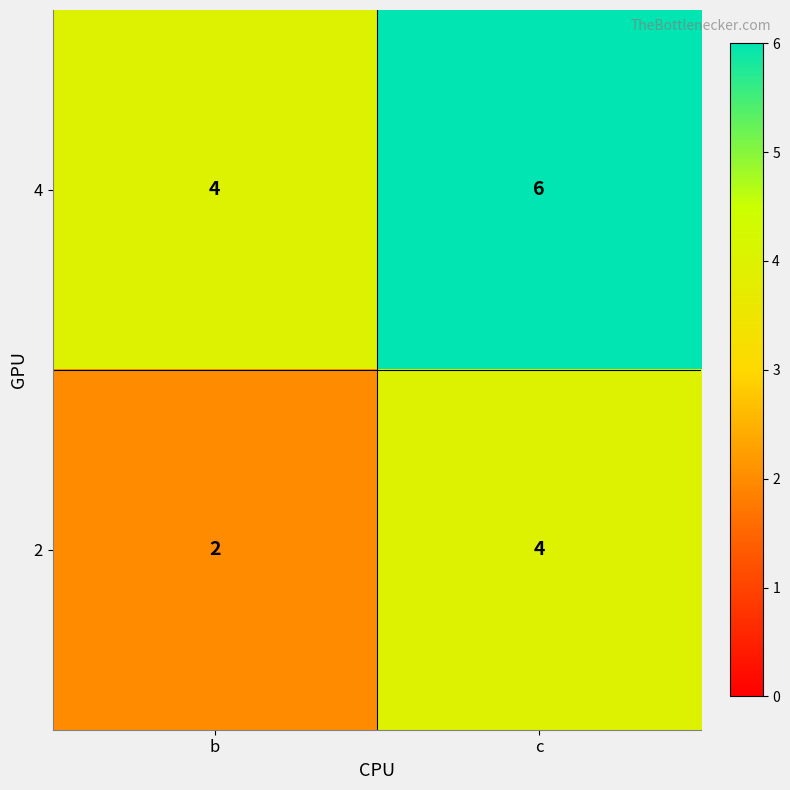

What is the approximate value of 2 at c?

4